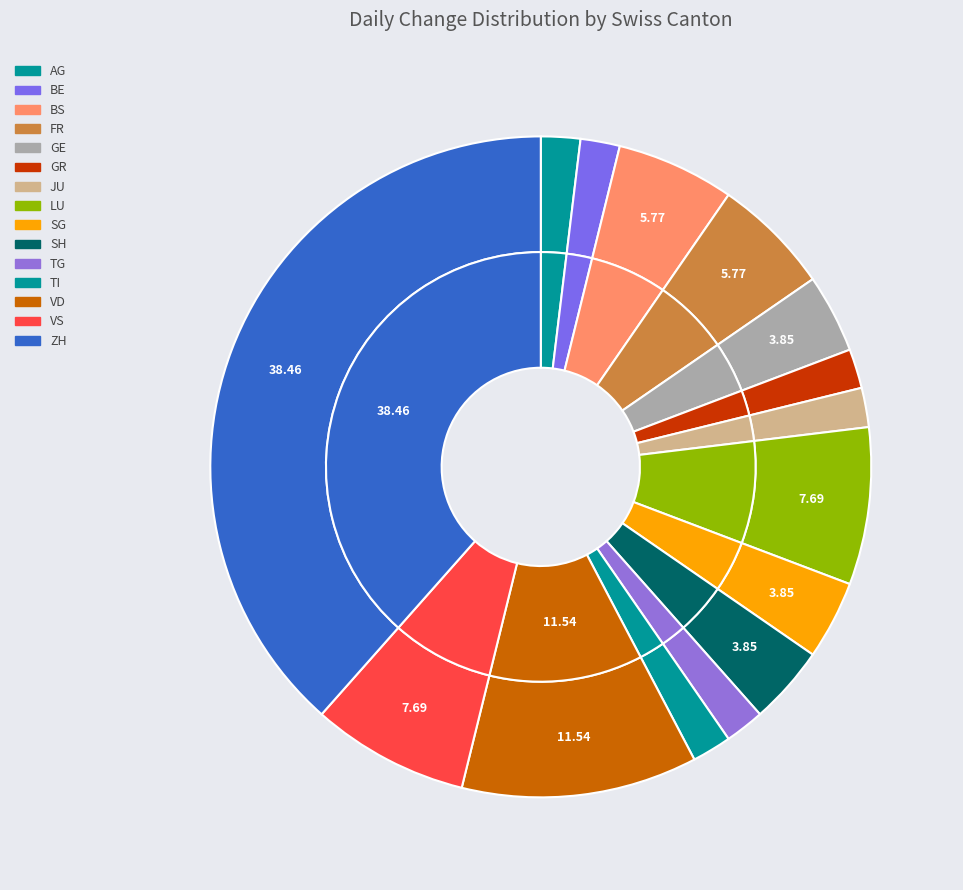

Does ZH account for over 50% of the chart?

No